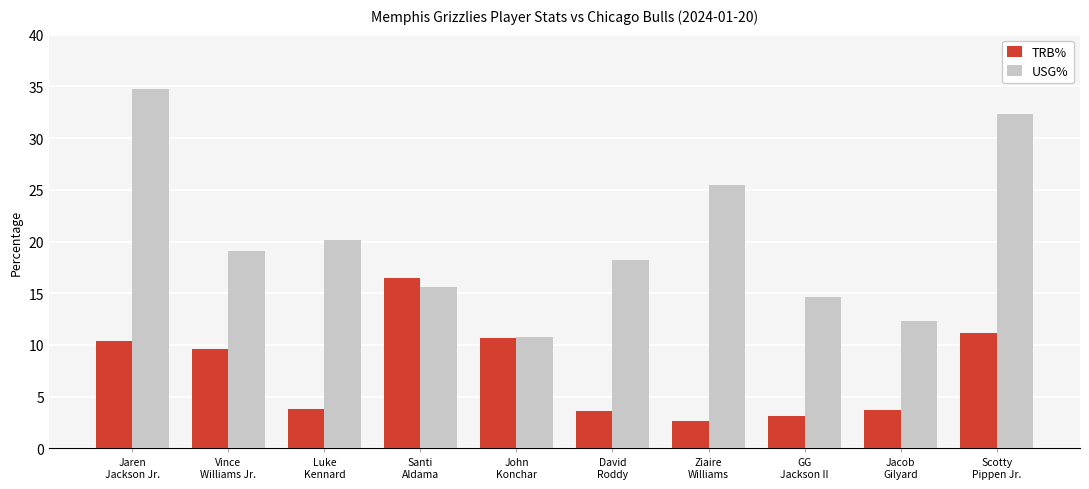

Rank the series by their average value, from lowest to highest.

TRB%, USG%